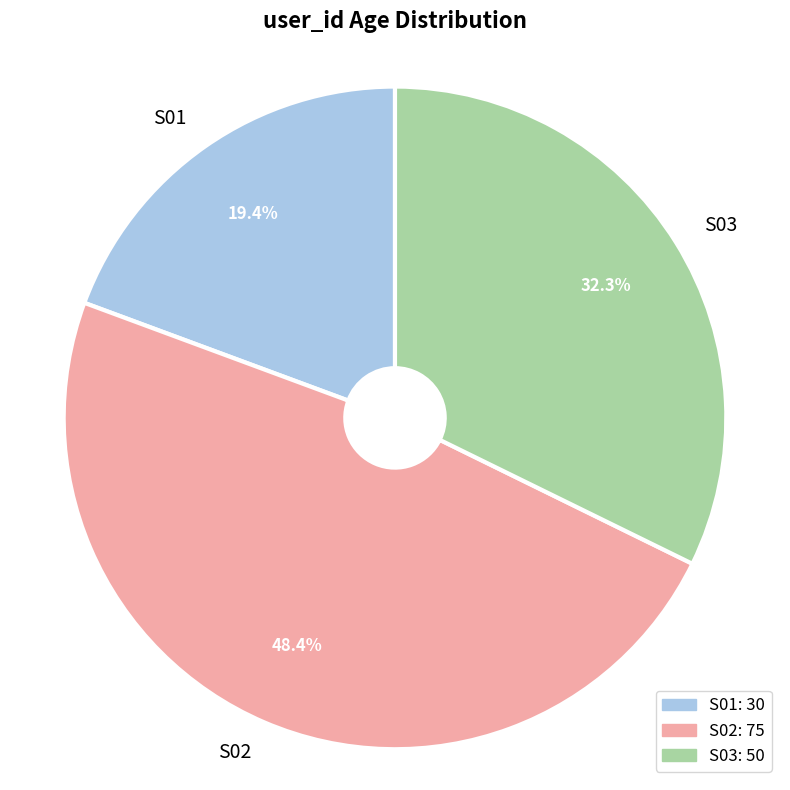

To the nearest percent, what is the difference between the S01 and S03 slice percentages?

13%